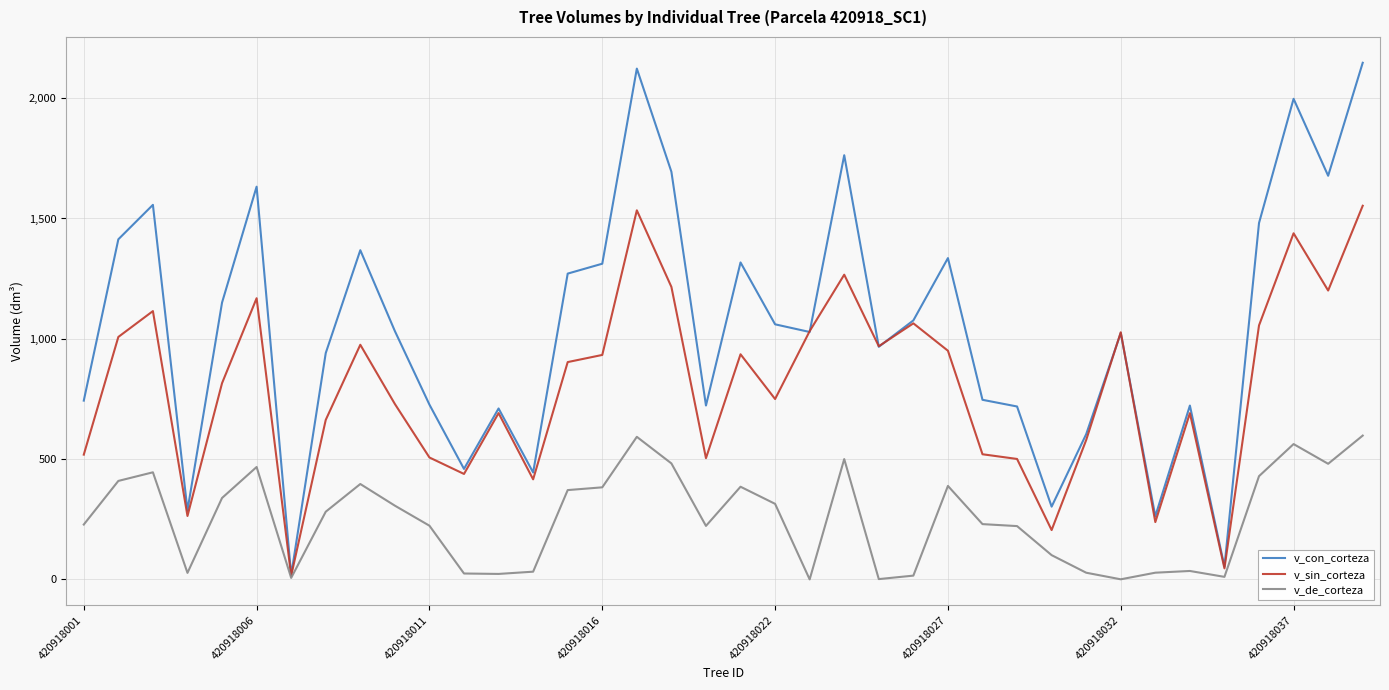

What is the average value of the v_con_corteza series?

1048.6